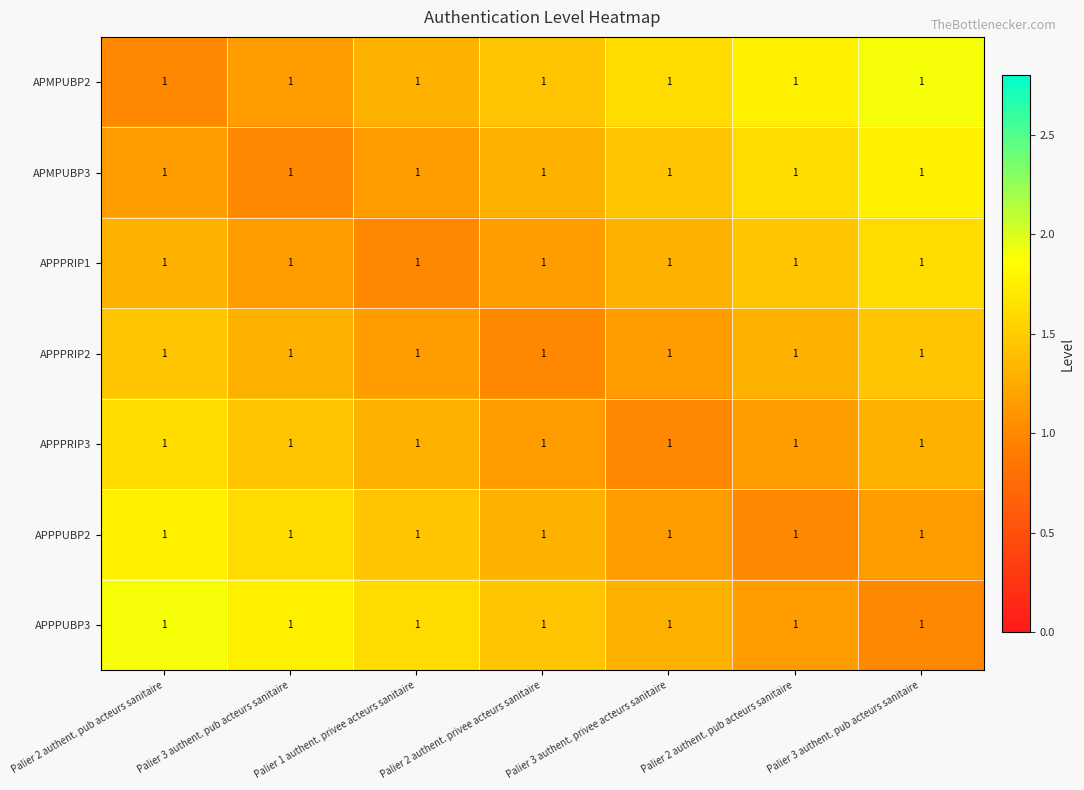

At Palier 1 authent. privee acteurs sanitaire, list the series in order from smallest to largest.

APPPRIP1, APMPUBP3, APPPRIP2, APMPUBP2, APPPRIP3, APPPUBP2, APPPUBP3